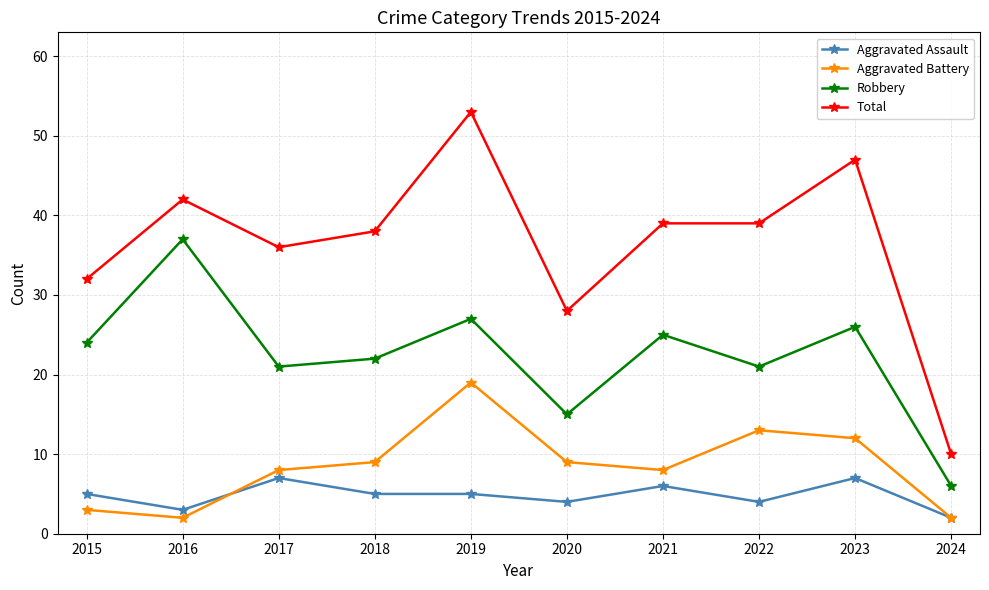

How many distinct data groups are displayed?

4